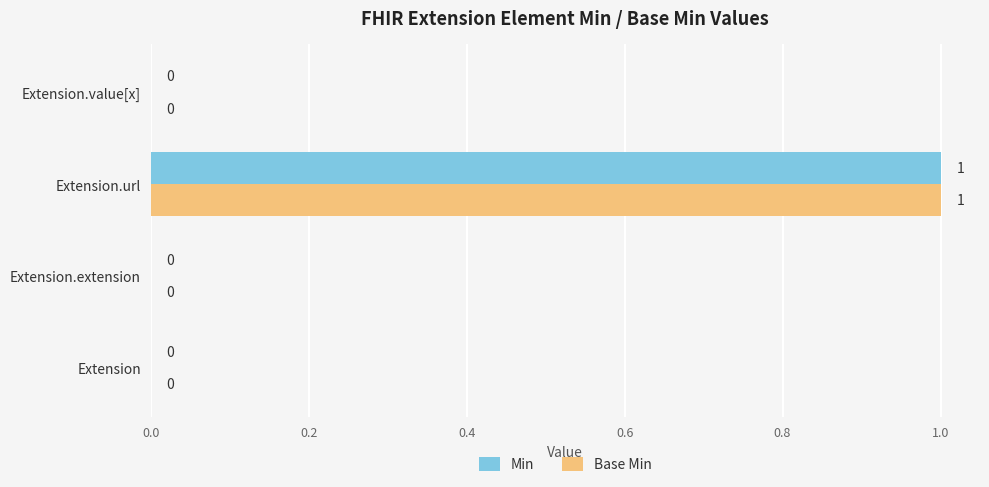

Is it true that Min equals 0 at Extension.extension?

True